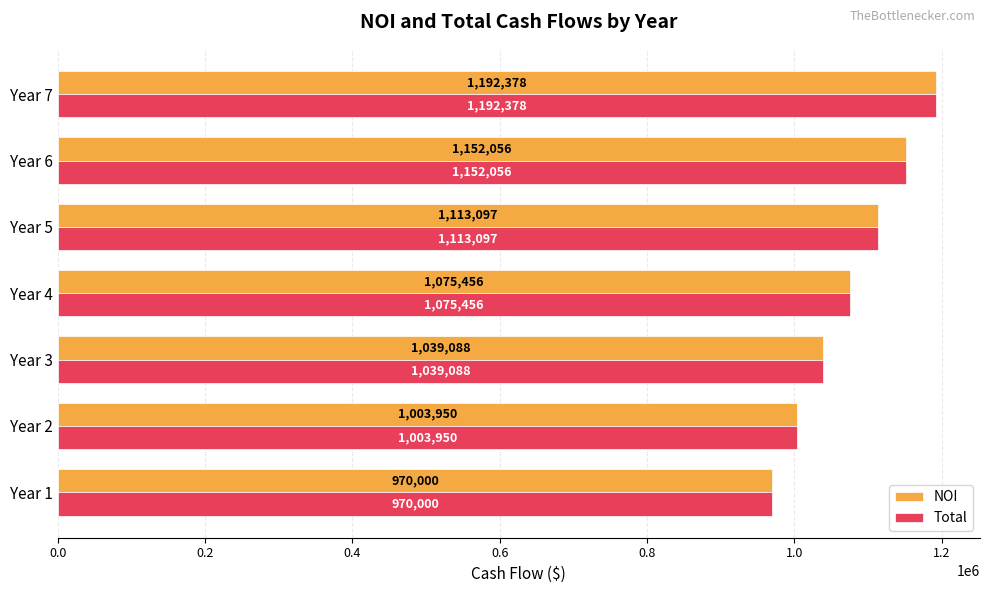

What is the difference between the maximum and minimum values in the NOI series?

222377.7